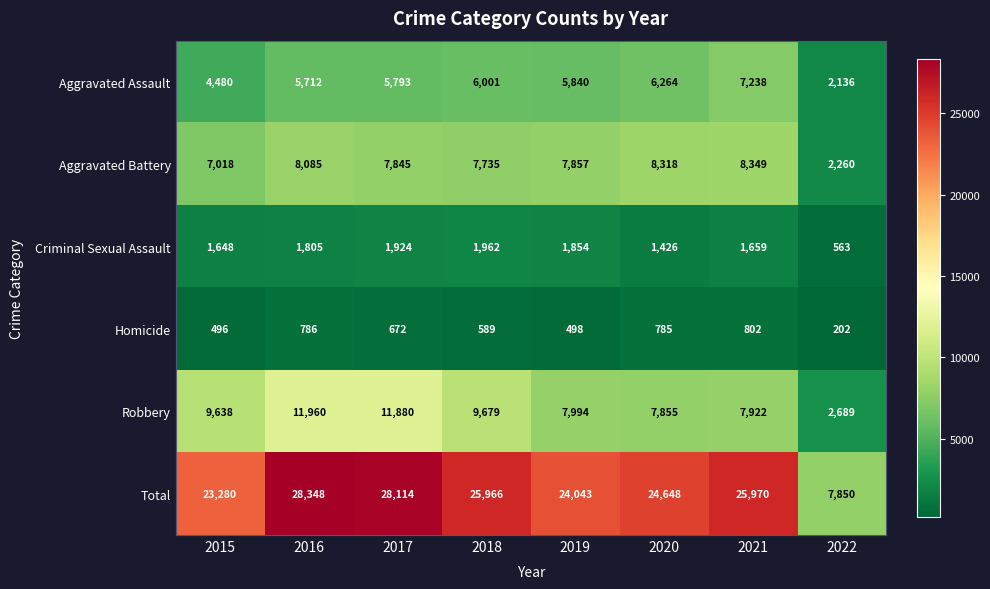

Rank the series by their maximum value, from highest to lowest.

Total, Robbery, Aggravated Battery, Aggravated Assault, Criminal Sexual Assault, Homicide